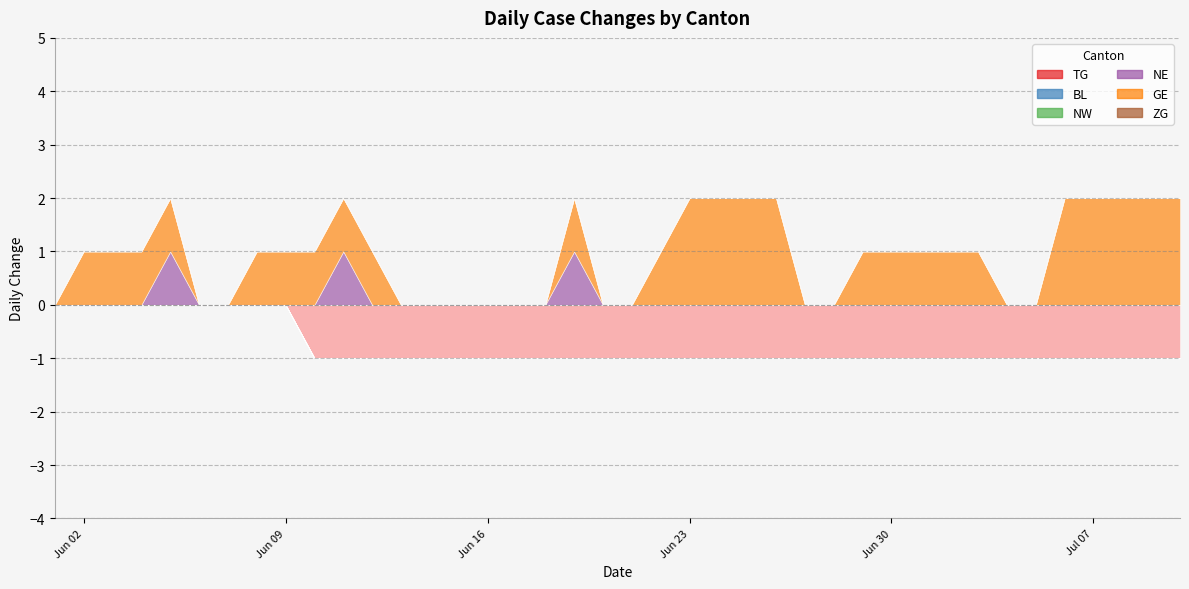

Which category has the highest value across all series?

2020-06-24